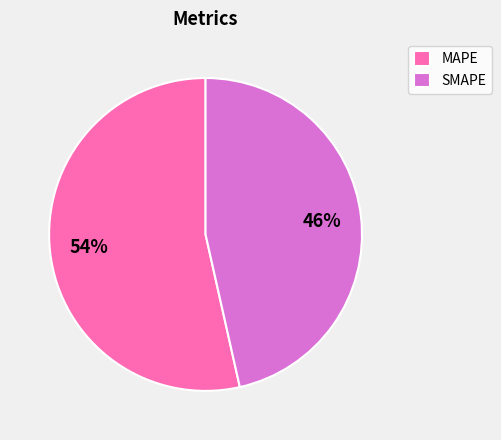

Which slice is the largest?

MAPE